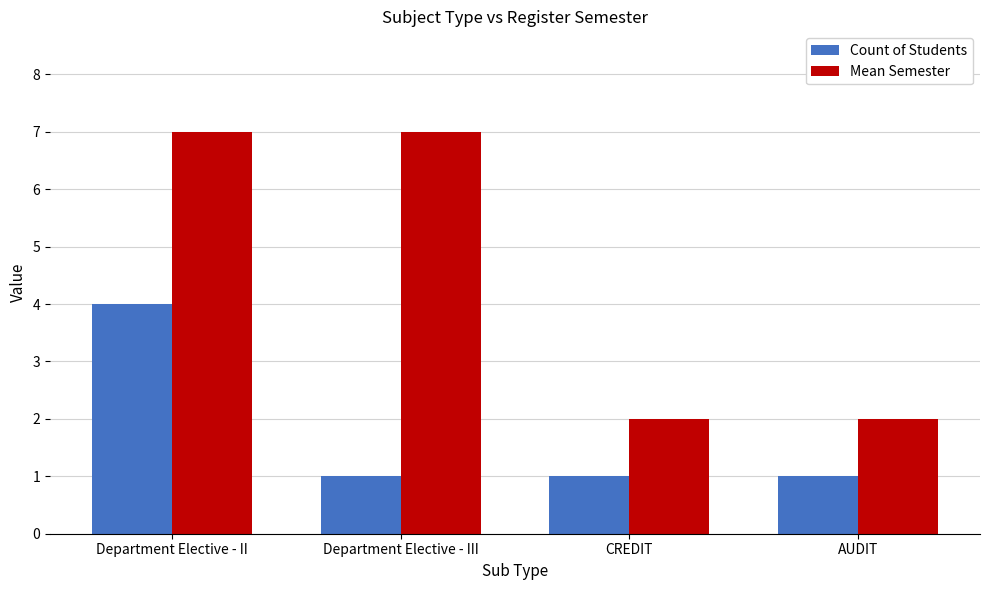

What is the spread (max minus min) of values at CREDIT?

1